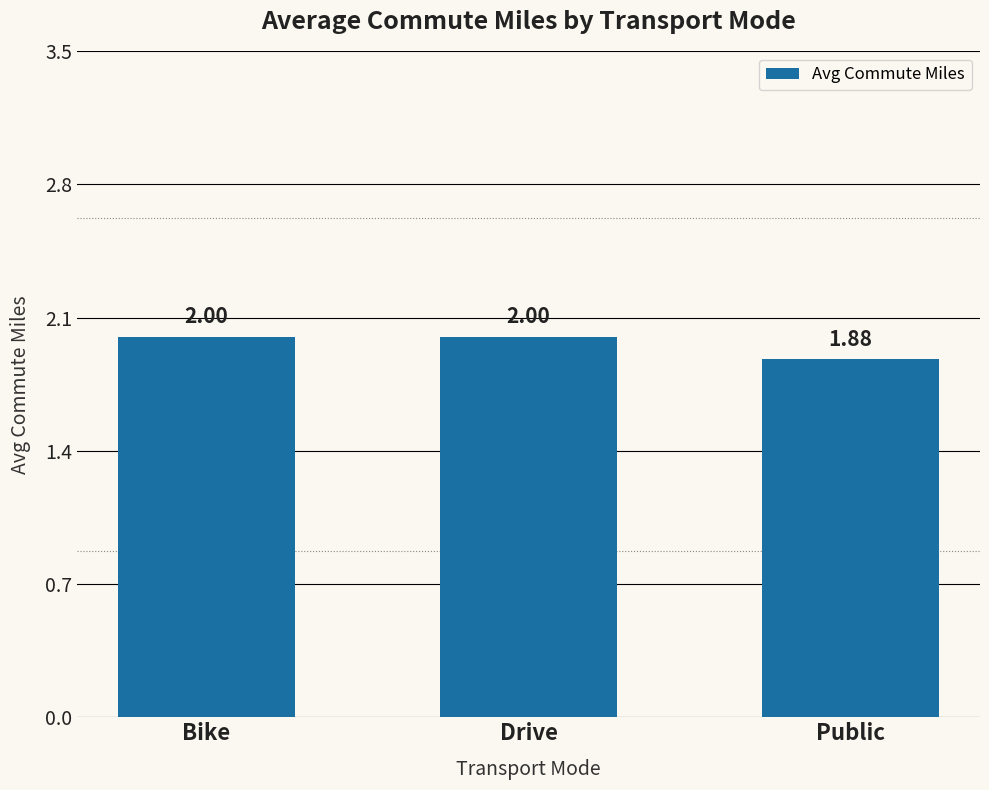

Between Public and Bike, which is larger?

Bike